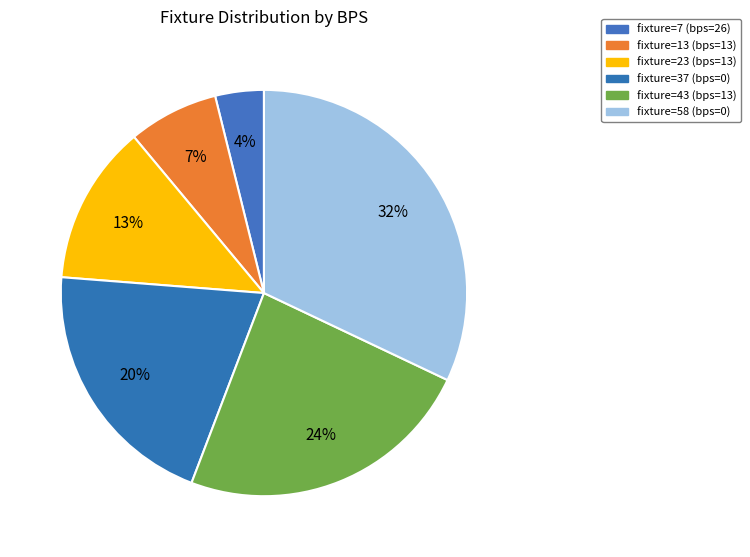

How many slices are in this pie chart?

6